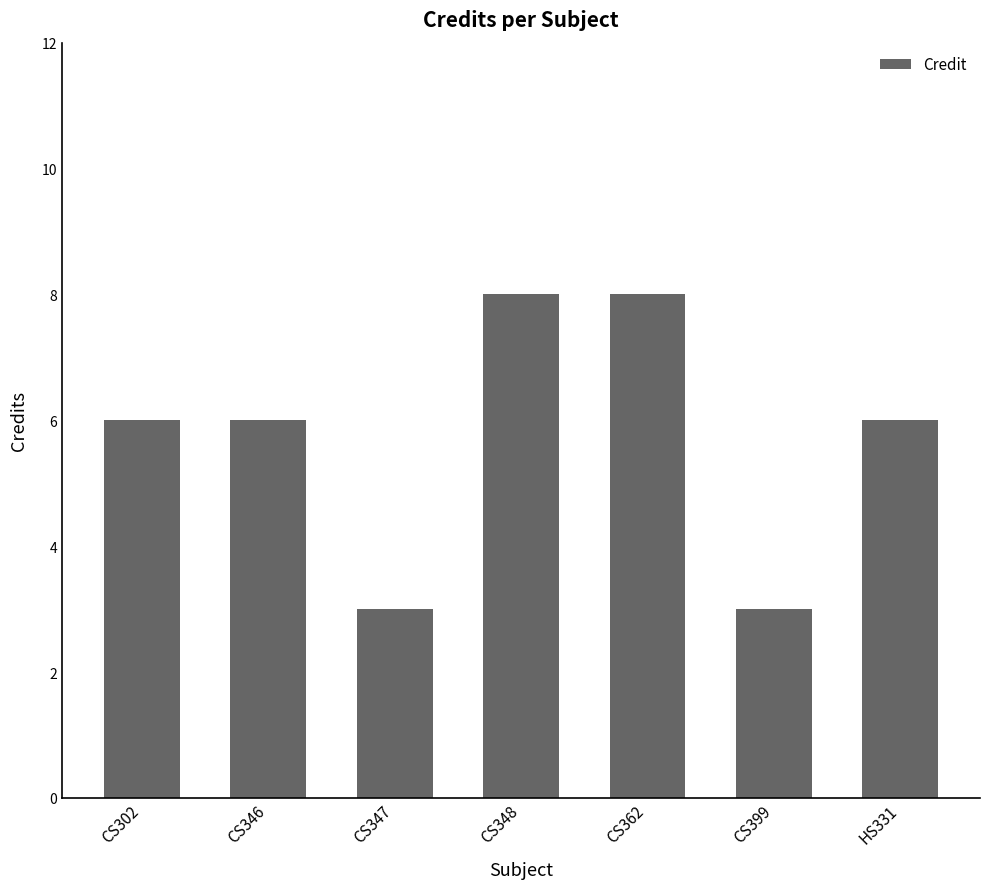

What is the value of the 1st bar from the left?

6